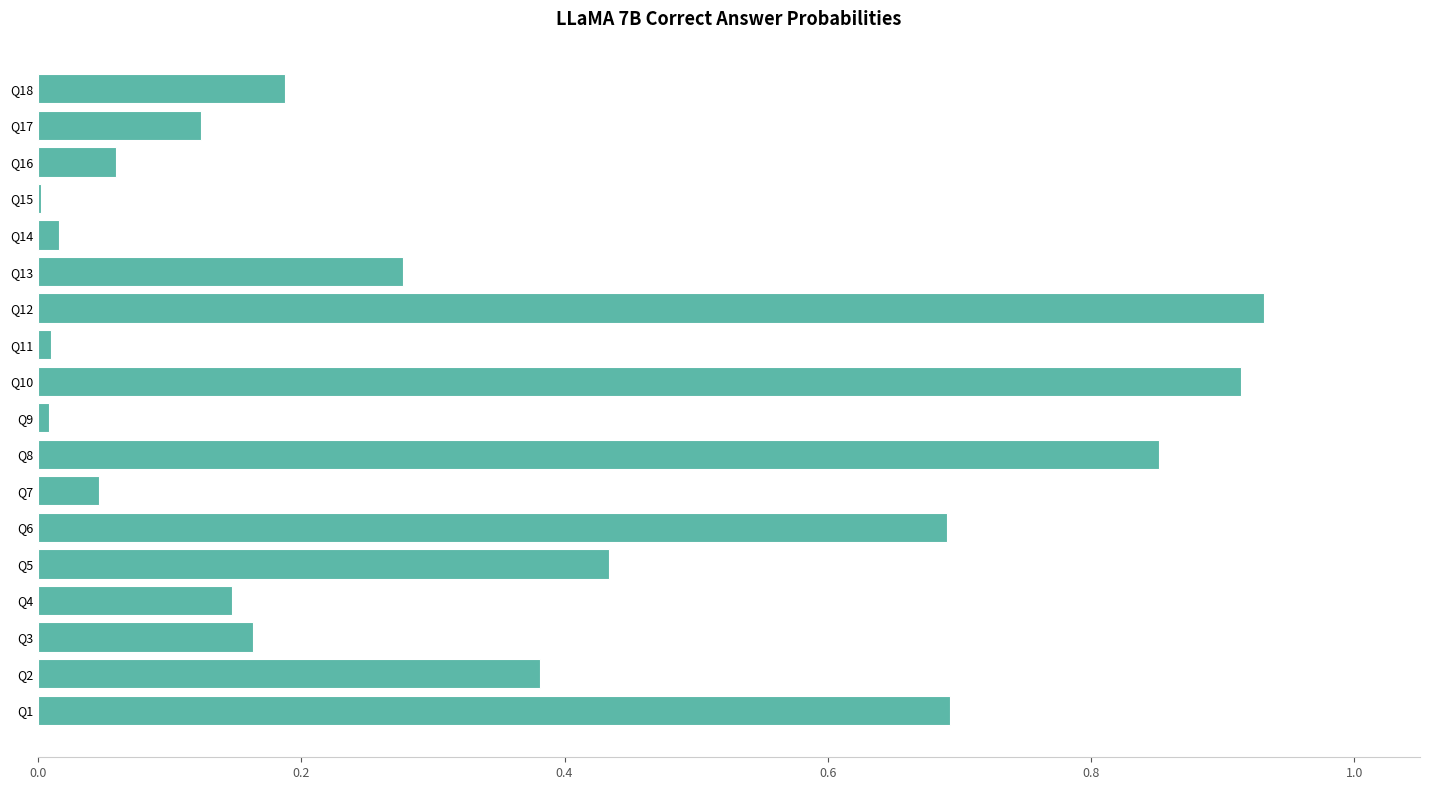

True or false: the data shows 0.1 at Q18.

False